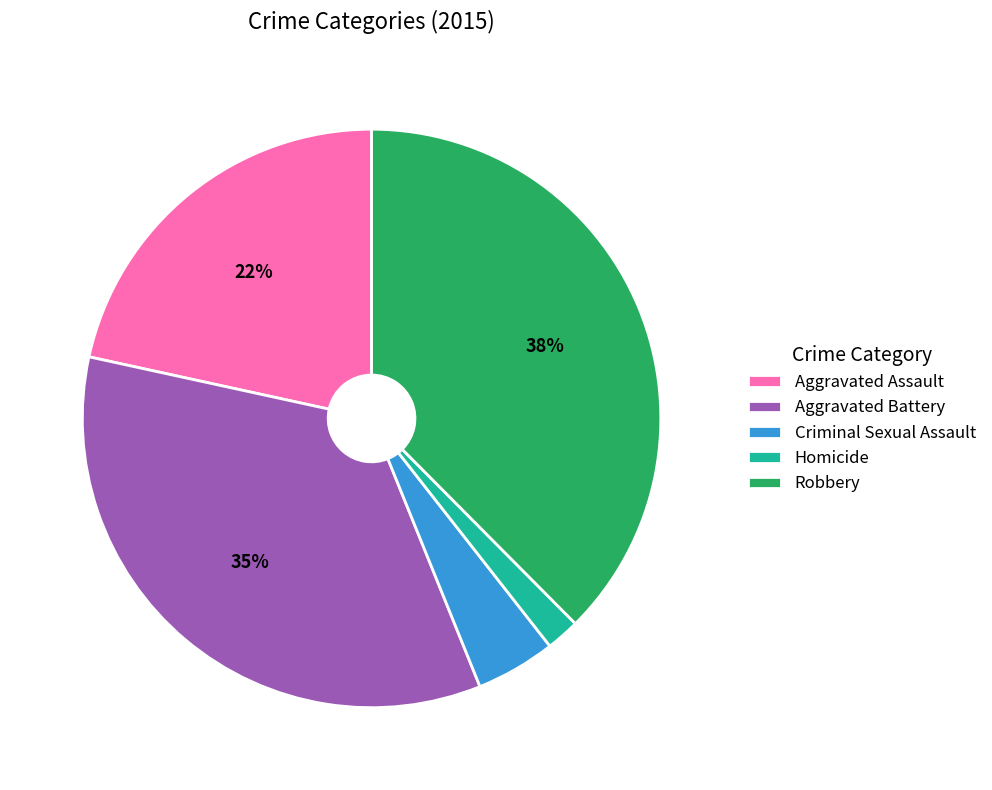

Rank the categories by value from highest to lowest.

Robbery, Aggravated Battery, Aggravated Assault, Criminal Sexual Assault, Homicide